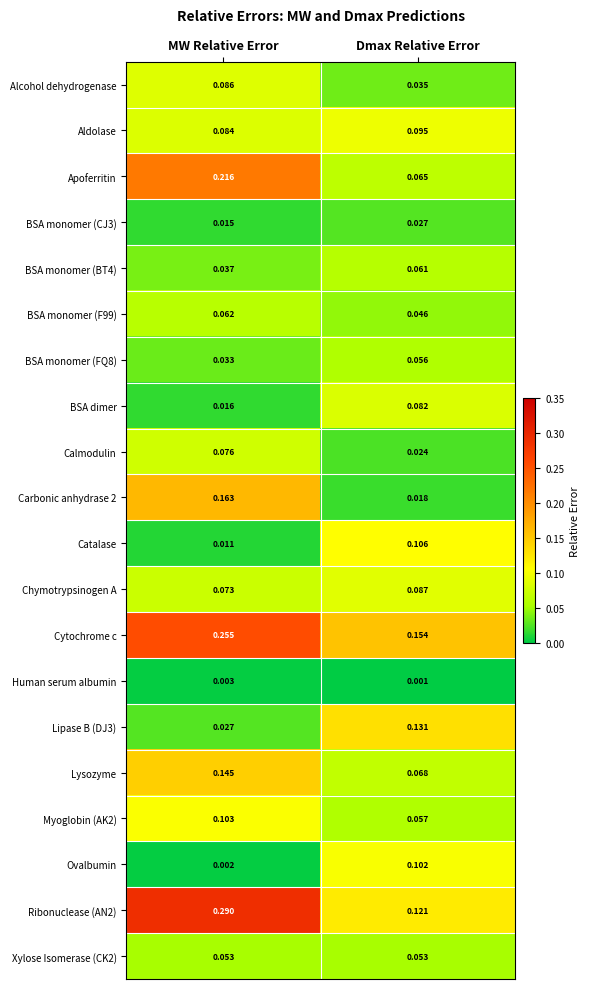

At which category is the sum across all series the highest?

MW Relative Error